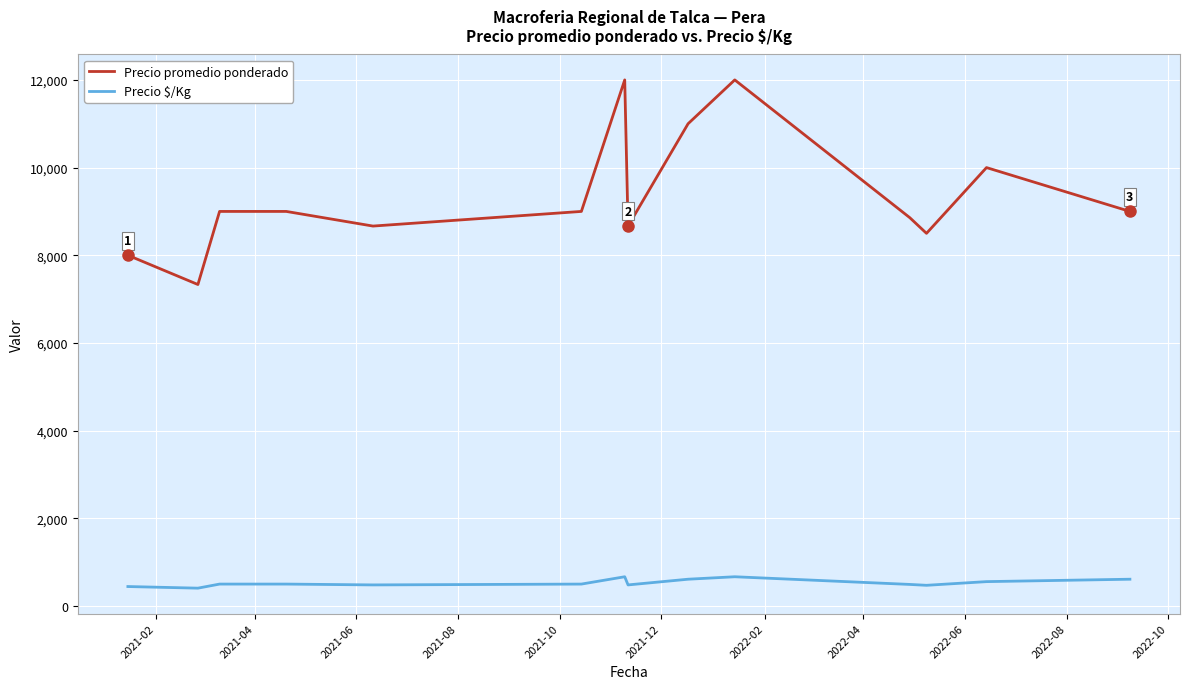

What is the lowest value of the Precio promedio ponderado series?

7333